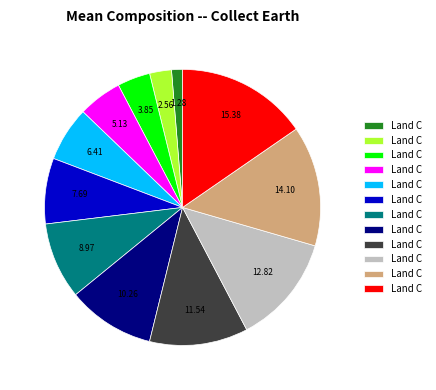

Is there a majority slice in this chart?

No